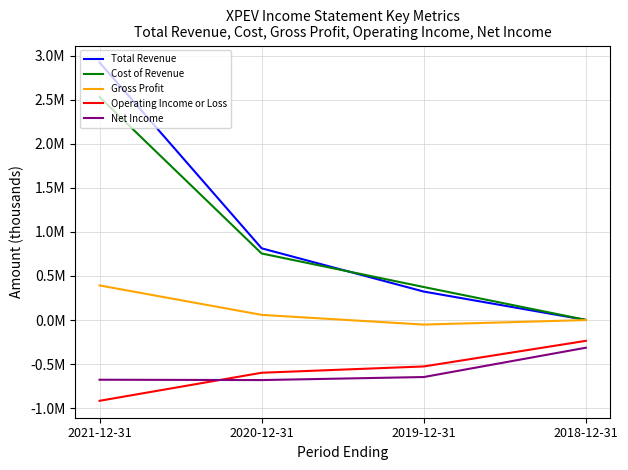

The value of Gross Profit at 2020-12-31 is 58700. True or false?

True